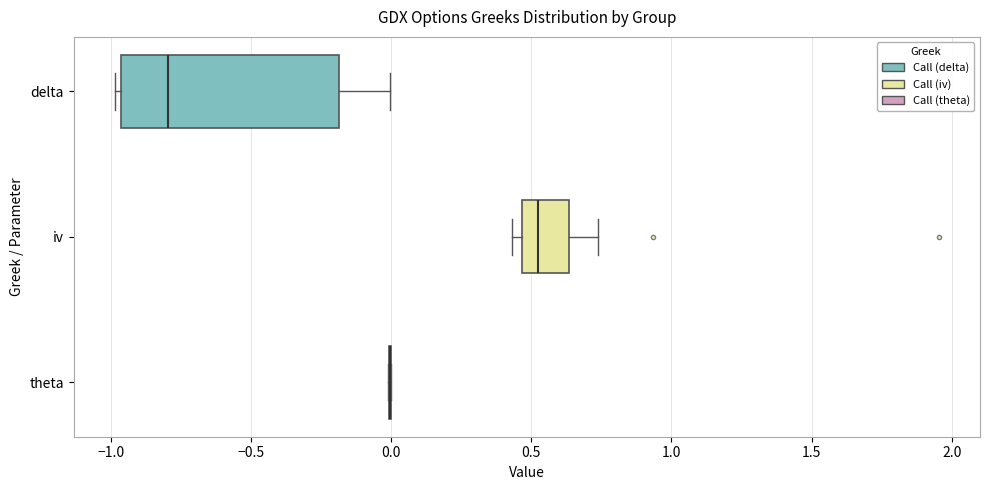

Which box is the widest, from its left edge to its right edge?

delta